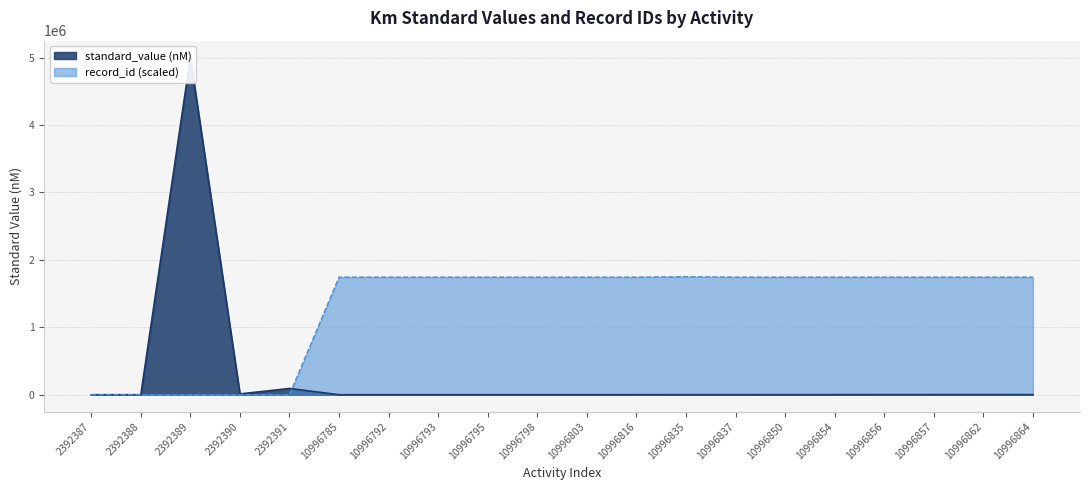

Which series has the largest range (max minus min)?

standard_value (nM)